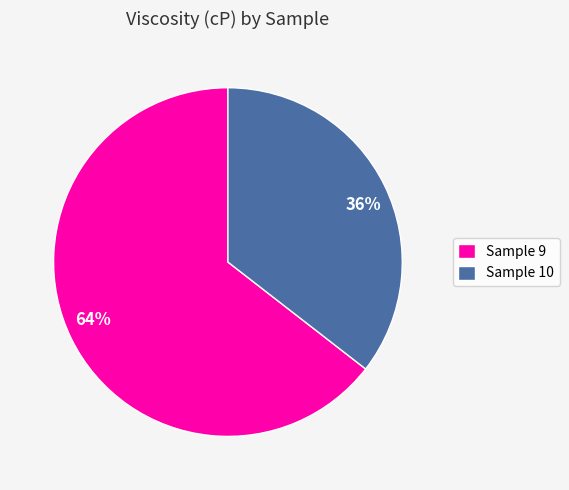

What is the smallest slice in the pie chart?

Sample 10